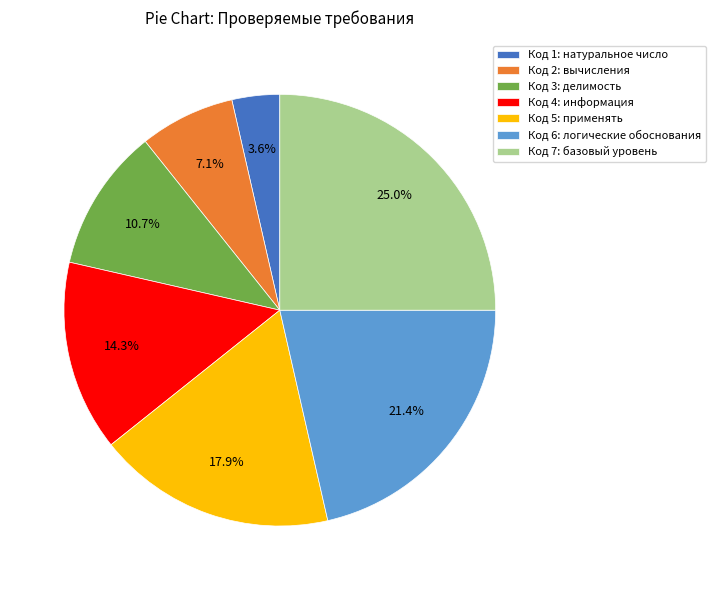

Is Код 3: делимость the majority of the pie?

No